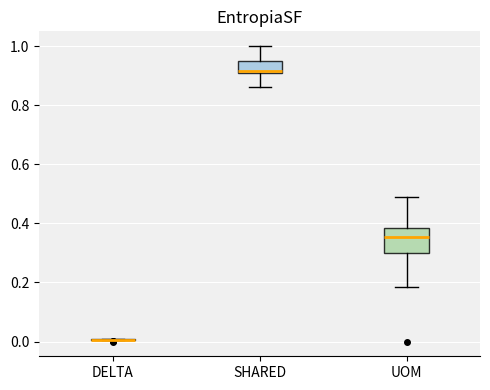

Where is the upper edge of the box for SHARED on the y-axis? The values are not printed on the chart, so give them approximately, as read against the axis.

0.94